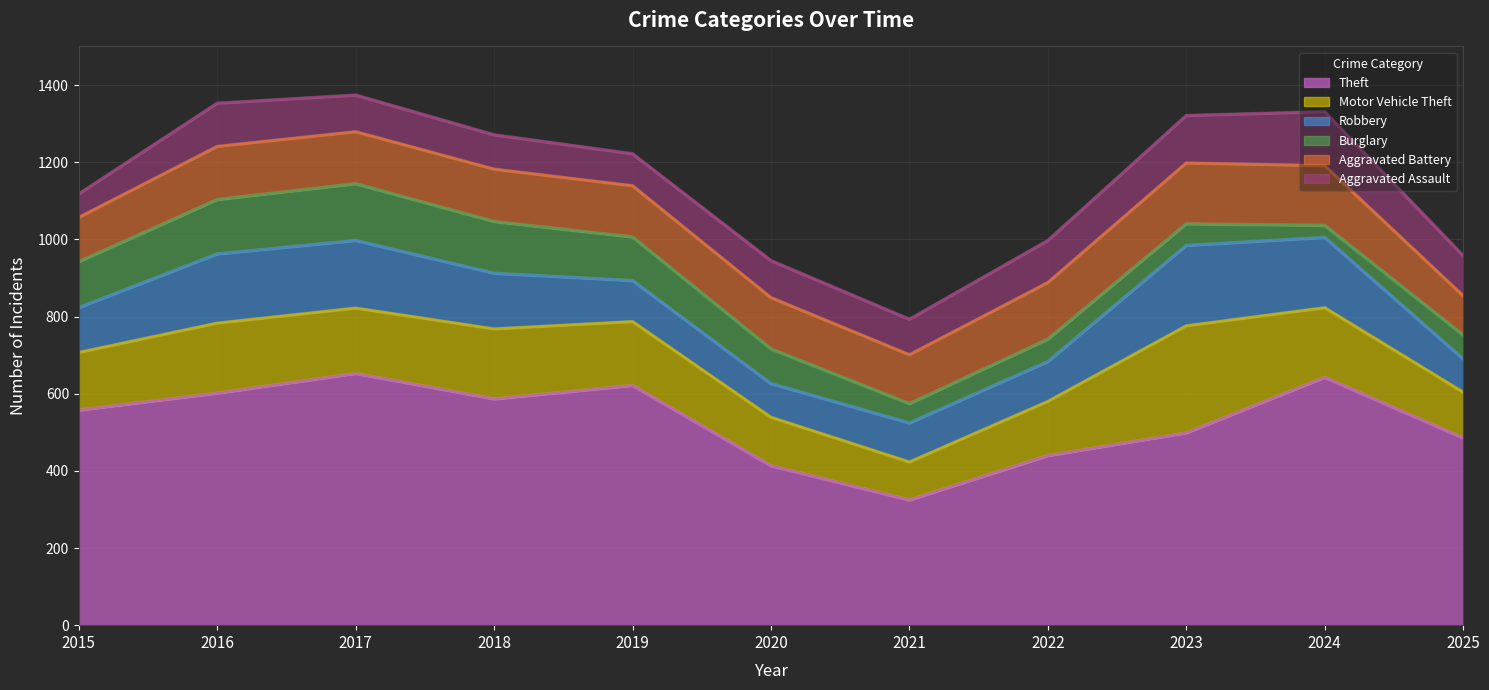

What is the difference between the second highest and minimum values in the Burglary series?

110